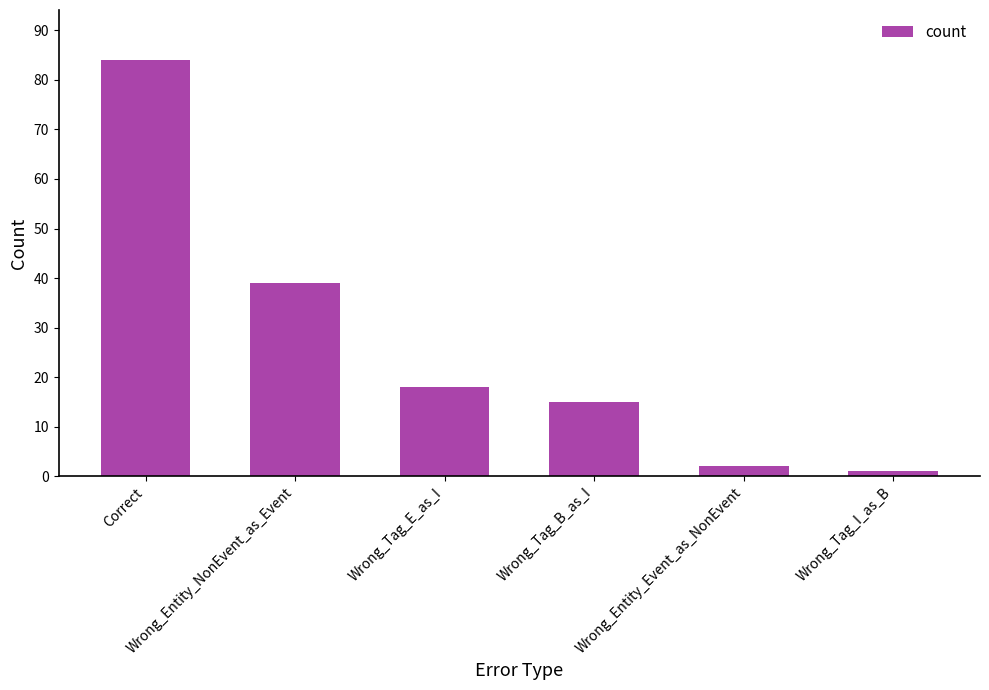

Is it true that the value at Wrong_Tag_E_as_I is 18?

True